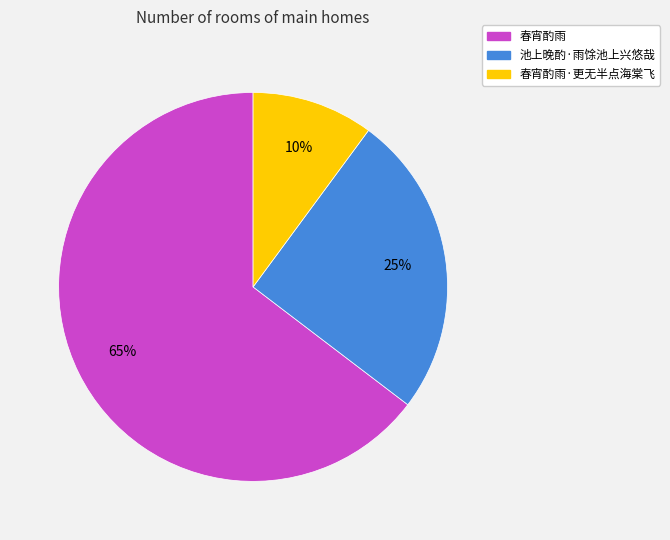

To the nearest percent, what is the average slice percentage?

33%